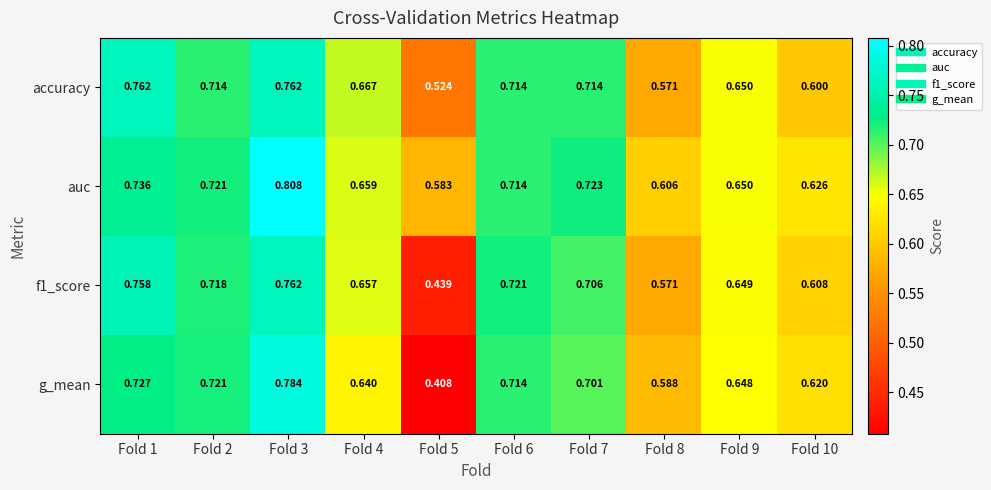

Which series has the largest total across all categories?

auc